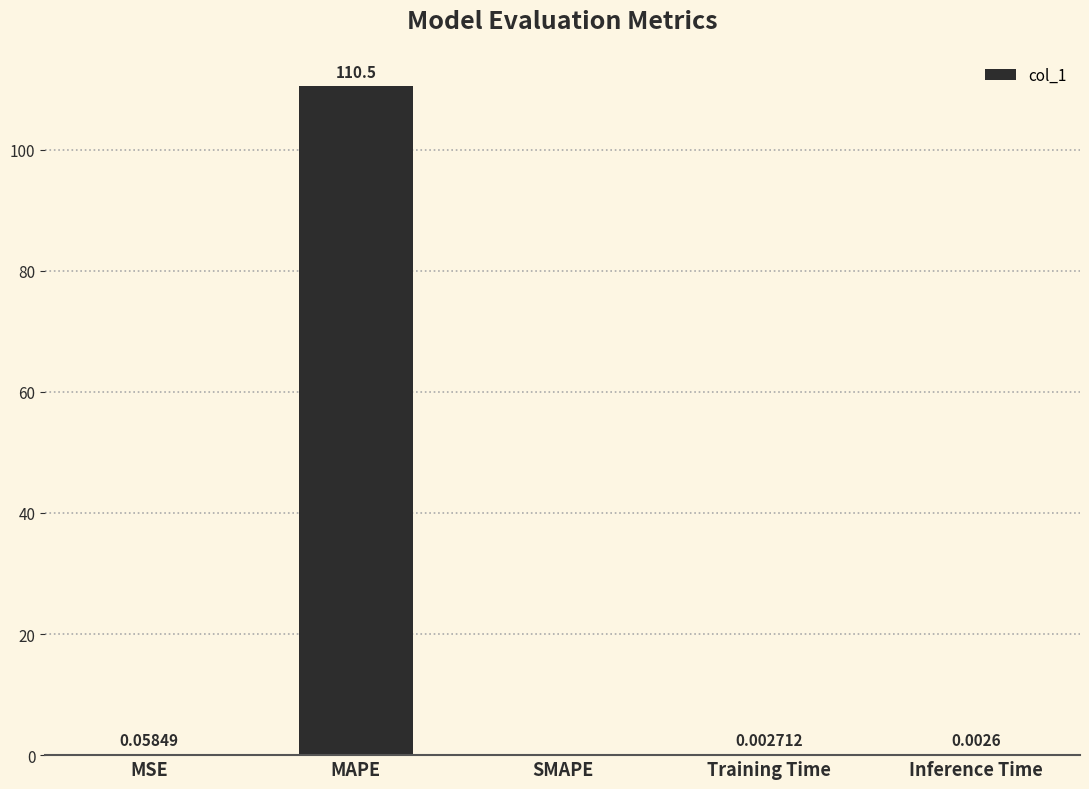

What is the change in value from MSE to MAPE?

+110.4